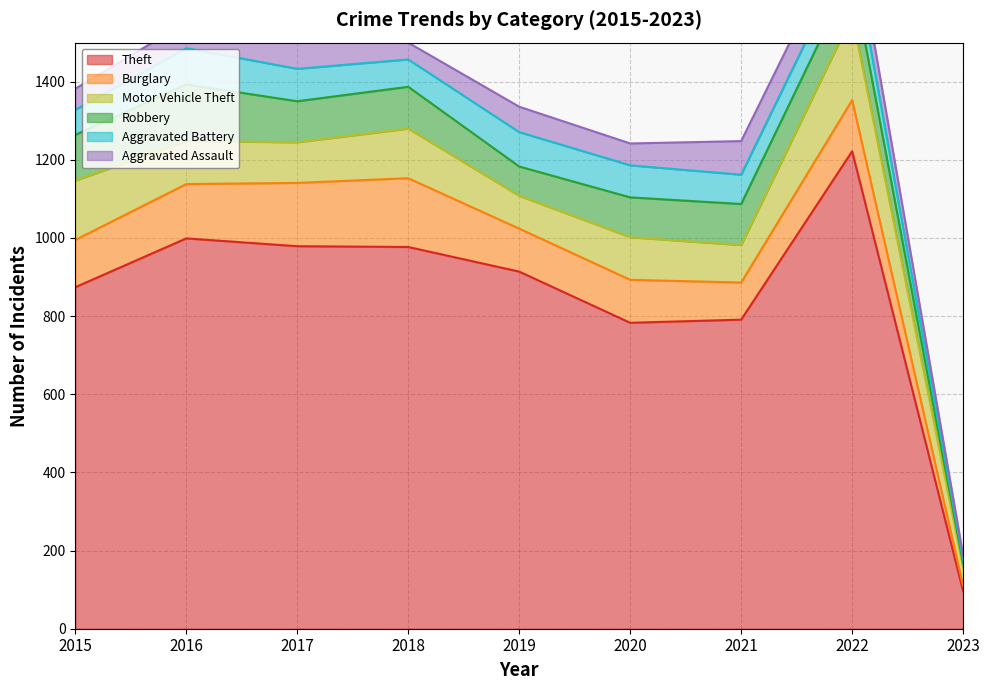

Where does the Theft series first go above 914?

2016